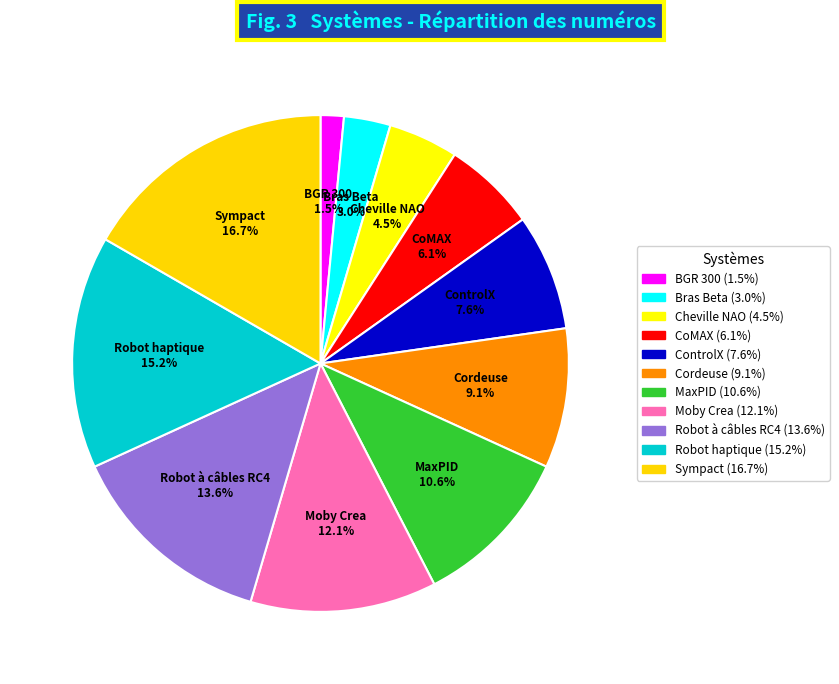

To the nearest percent, what percentage of the pie is CoMAX?

6%